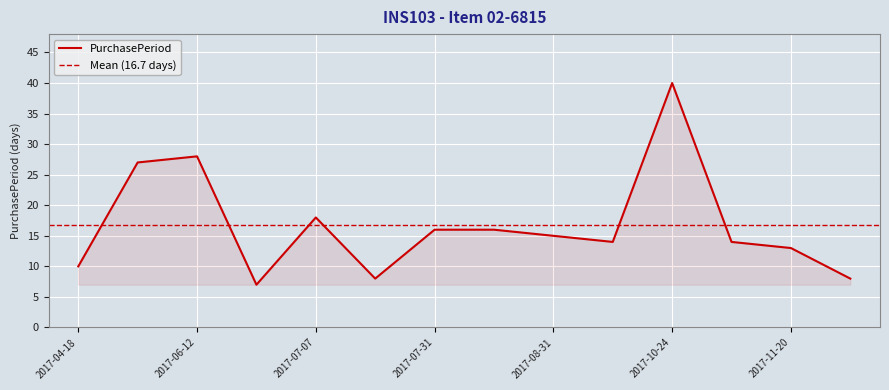

Between 2017-04-18 and 2017-08-16, which is larger?

2017-08-16